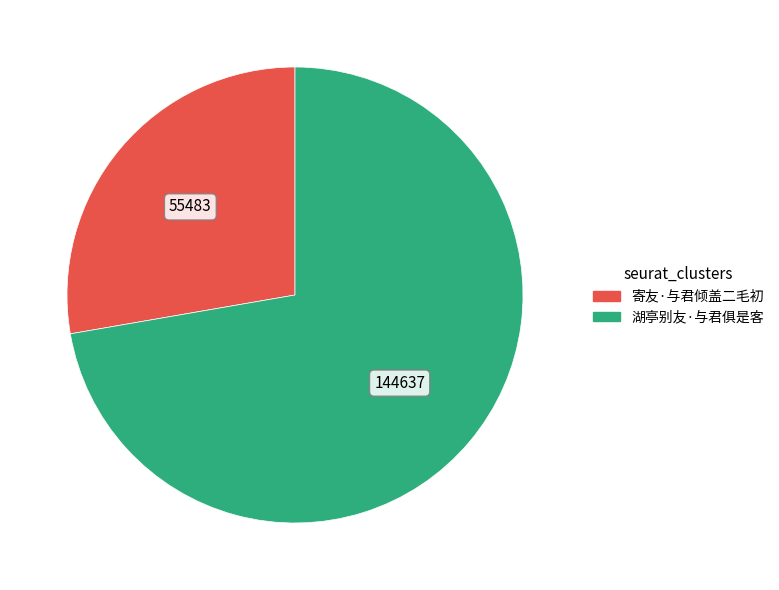

True or false: 湖亭别友·与君俱是客 accounts for 72% of the total.

True